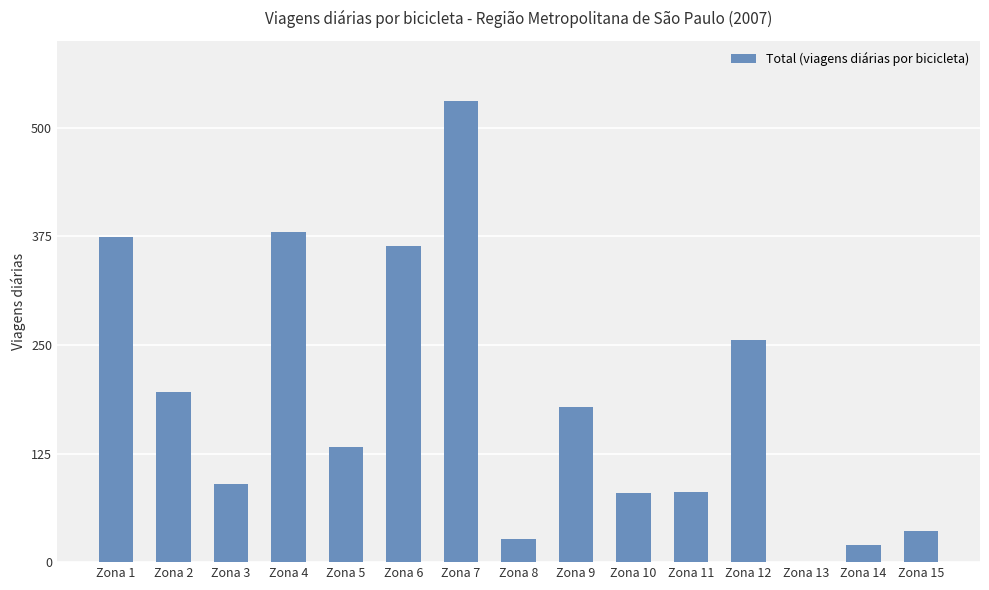

How many data points does each series have?

15